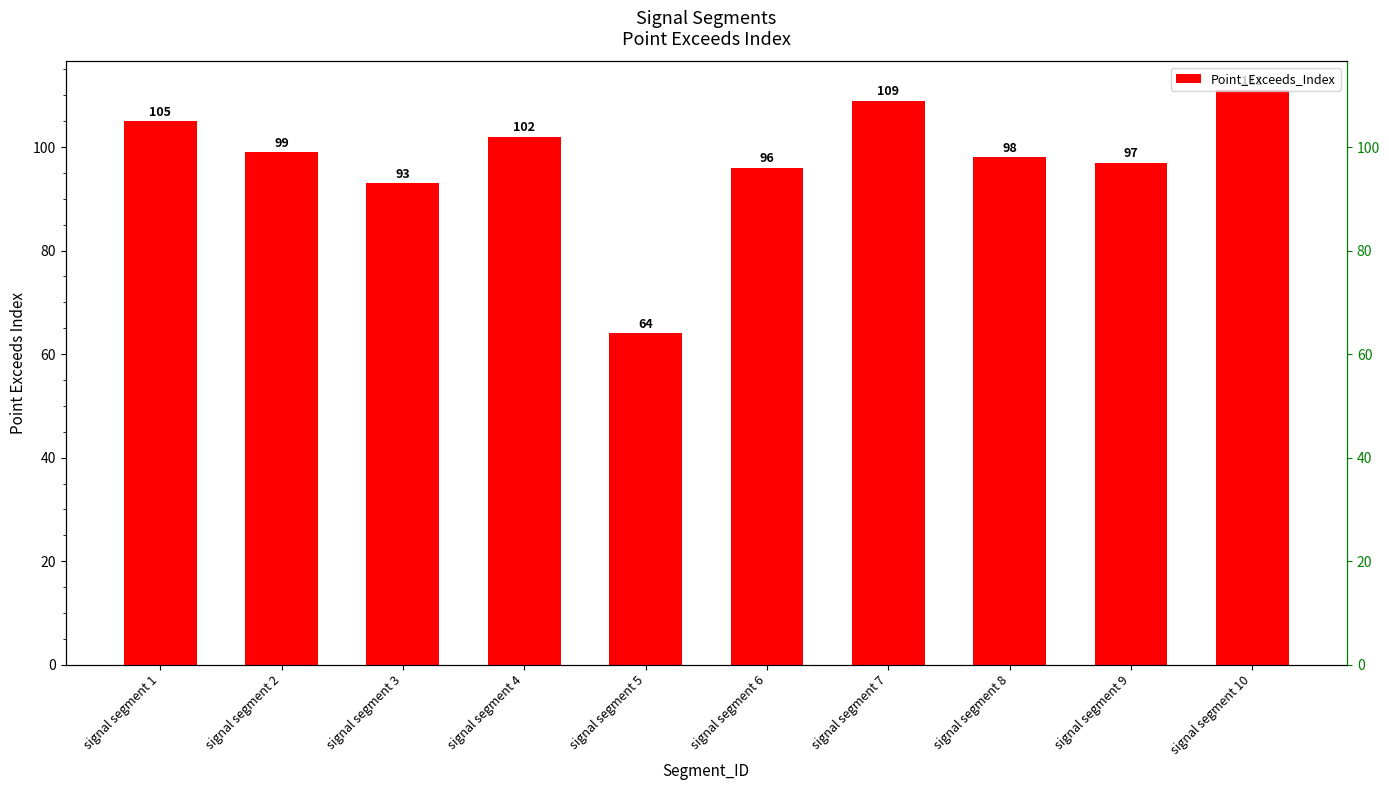

What is the maximum value shown in the chart?

111